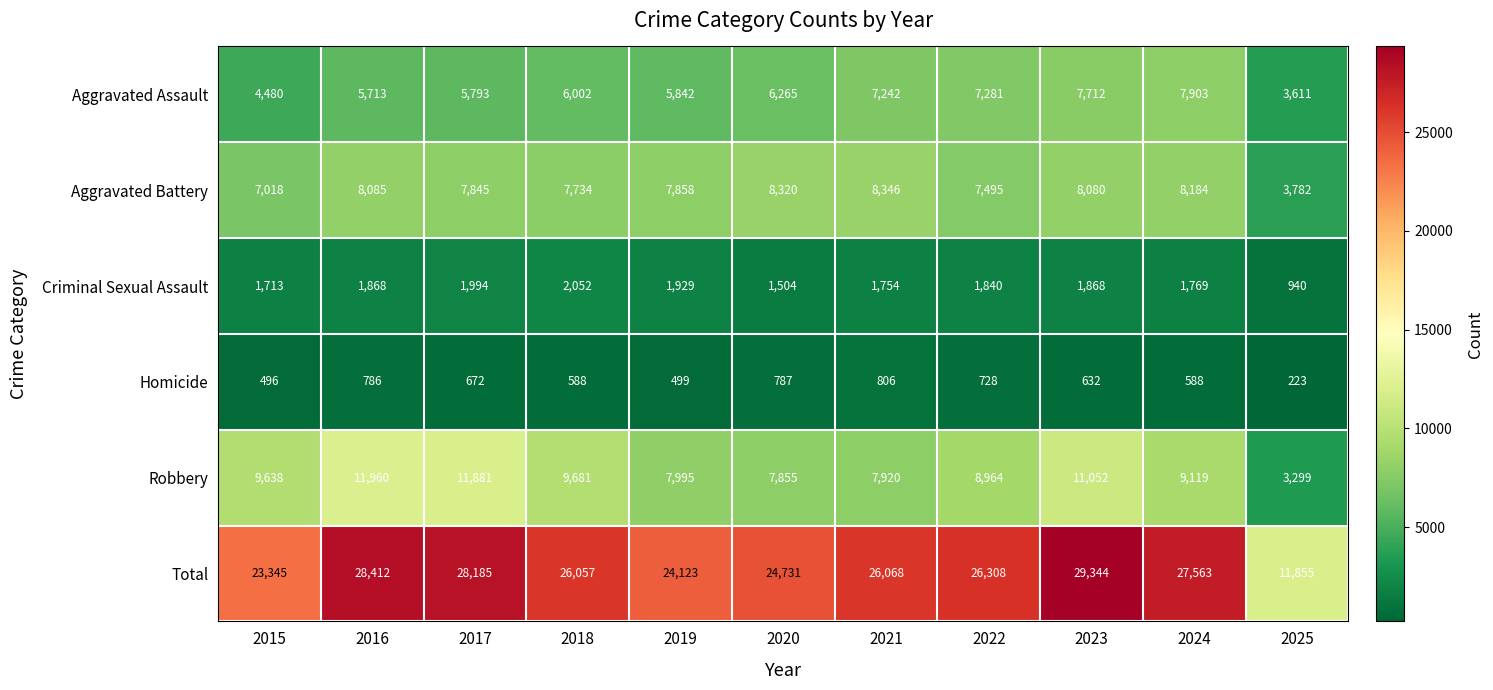

What is the difference between the Criminal Sexual Assault values at 2017 and 2023?

126